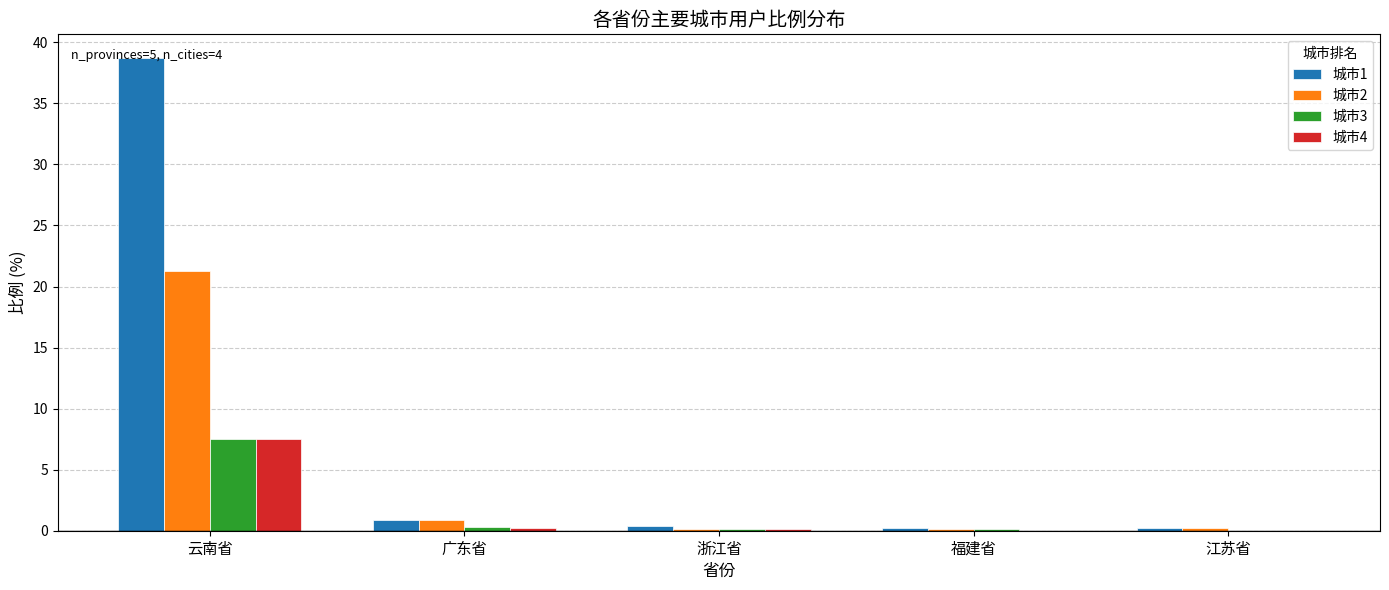

Read the 城市1 value at 浙江省.

0.4